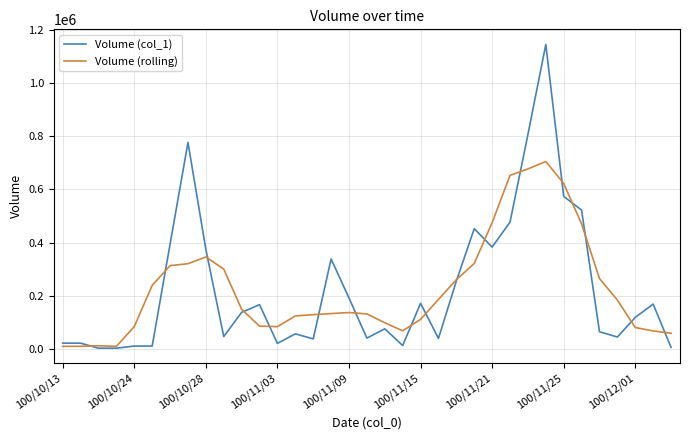

Which series has the widest spread of values?

Volume (col_1)